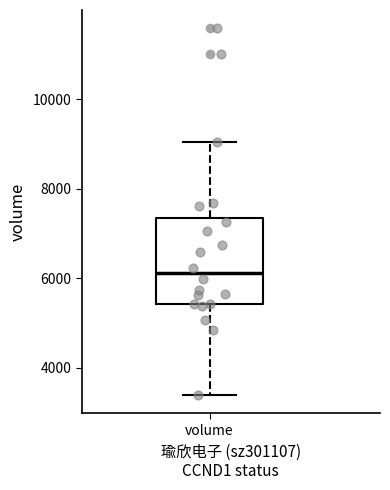

Read this box plot against the y-axis: the position of the median line, the range covered by the box, and the ends of both whiskers. The values are not printed on the chart, so give them approximately, as read against the axis.

median 6200, box 5400 to 7400, whiskers 3400 to 9000